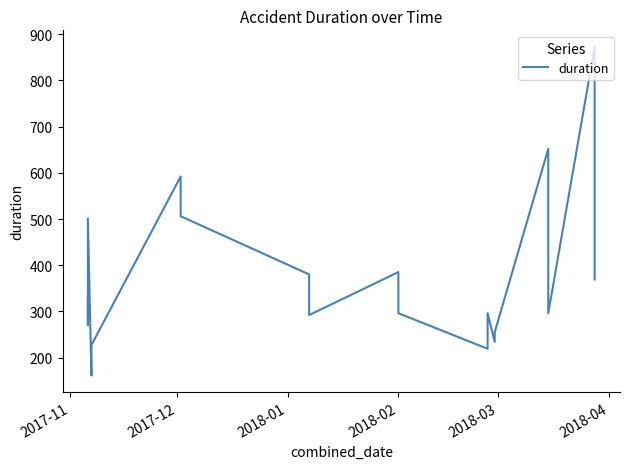

What is the difference between the second highest and second lowest values?

433